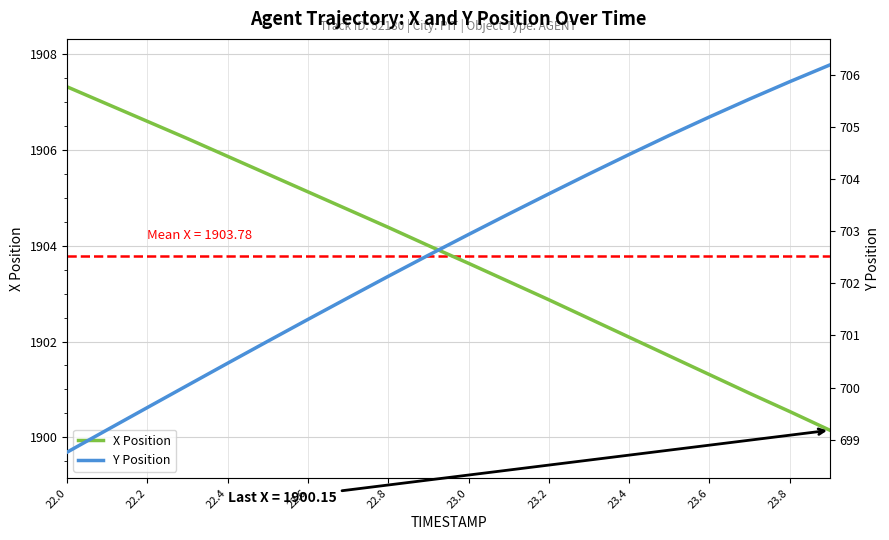

Which series has the largest total across all categories?

X Position